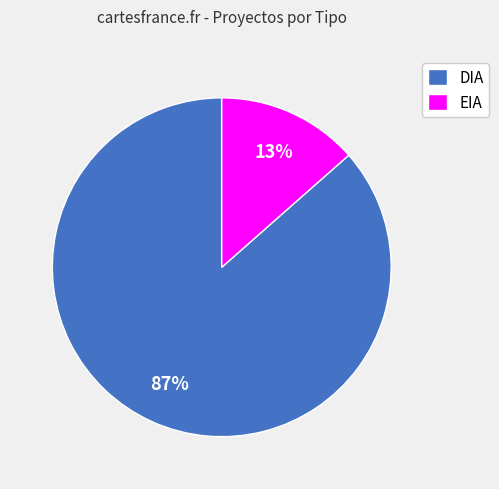

To the nearest percent, what percentage of the pie is EIA?

13%